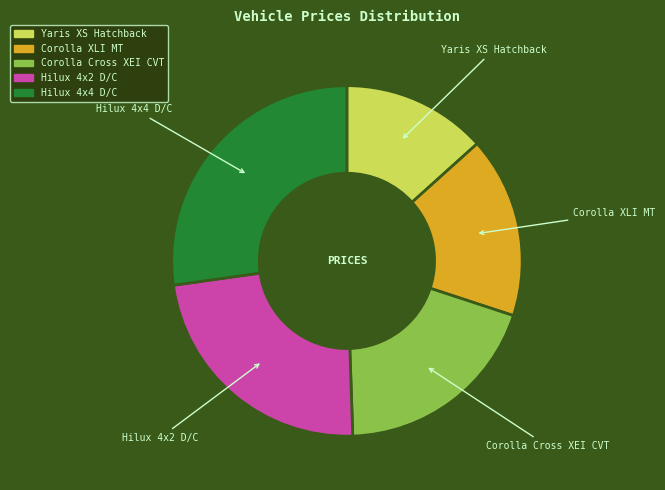

Does any single category account for the majority?

No